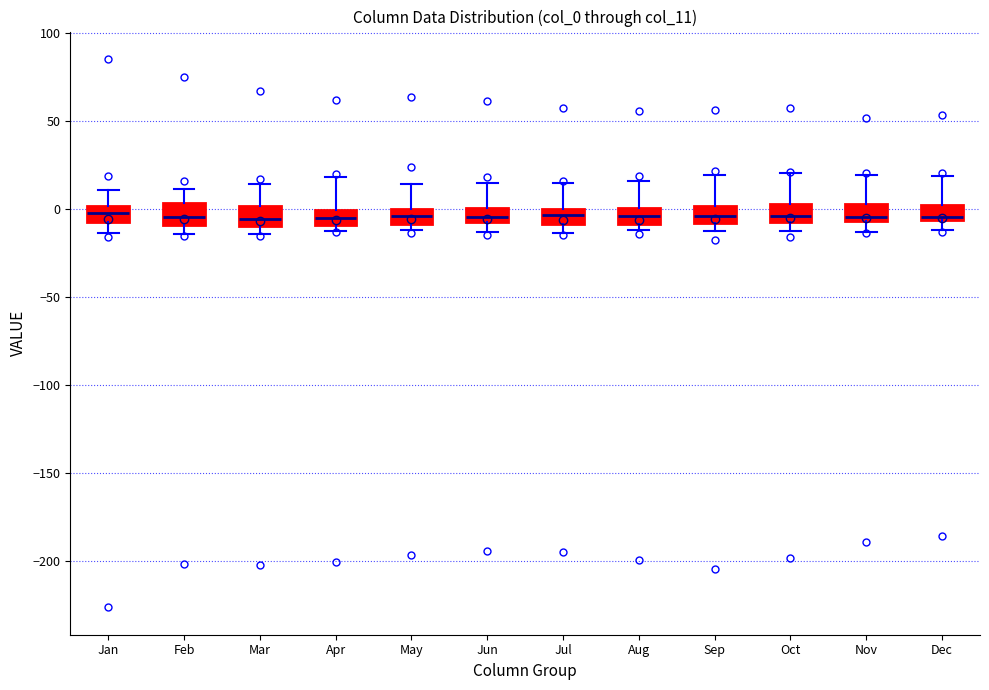

Reading left to right, read every box against the y-axis: the position of its median line, the range the box covers, and the ends of its whiskers. The values are not printed on the chart, so give them approximately, as read against the axis.

Jan: median -5, box -10 to 0, whiskers -15 to 10
Feb: median -5, box -10 to 5, whiskers -15 to 10
Mar: median -5, box -10 to 0, whiskers -15 to 15
Apr: median -5, box -10 to 0, whiskers -10 (just below the box's lower edge) to 20
May: median -5, box -10 to 0, whiskers -10 (just below the box's lower edge) to 15
Jun: median -5, box -10 to 0, whiskers -15 to 15
Jul: median -5, box -10 to 0, whiskers -15 to 15
Aug: median -5, box -10 to 0, whiskers -10 (just below the box's lower edge) to 15
Sep: median -5, box -10 to 0, whiskers -15 to 20
Oct: median -5, box -10 to 0, whiskers -15 to 20
Nov: median -5 (just above the box's lower edge), box -5 to 5, whiskers -15 to 20
Dec: median -5 (just above the box's lower edge), box -5 to 0, whiskers -10 to 20